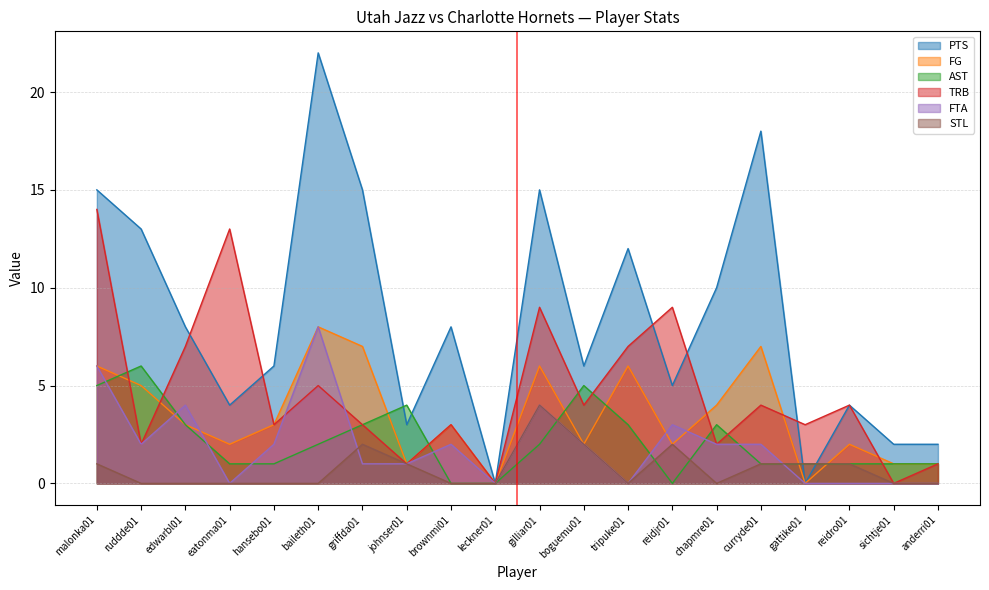

Reading right to left, list all the values displayed in this chart.

PTS: anderri01=2	sichtje01=2	reidro01=4	gattike01=0	curryde01=18	chapmre01=10	reidjr01=5	tripuke01=12	boguemu01=6	gilliar01=15	leckner01=0	brownmi01=8	johnser01=3	griffda01=15	baileth01=22	hansebo01=6	eatonma01=4	edwarbl01=8	ruddde01=13	malonka01=15
FG: anderri01=1	sichtje01=1	reidro01=2	gattike01=0	curryde01=7	chapmre01=4	reidjr01=2	tripuke01=6	boguemu01=2	gilliar01=6	leckner01=0	brownmi01=3	johnser01=1	griffda01=7	baileth01=8	hansebo01=3	eatonma01=2	edwarbl01=3	ruddde01=5	malonka01=6
AST: anderri01=1	sichtje01=1	reidro01=1	gattike01=1	curryde01=1	chapmre01=3	reidjr01=0	tripuke01=3	boguemu01=5	gilliar01=2	leckner01=0	brownmi01=0	johnser01=4	griffda01=3	baileth01=2	hansebo01=1	eatonma01=1	edwarbl01=3	ruddde01=6	malonka01=5
TRB: anderri01=1	sichtje01=0	reidro01=4	gattike01=3	curryde01=4	chapmre01=2	reidjr01=9	tripuke01=7	boguemu01=4	gilliar01=9	leckner01=0	brownmi01=3	johnser01=1	griffda01=3	baileth01=5	hansebo01=3	eatonma01=13	edwarbl01=7	ruddde01=2	malonka01=14
FTA: anderri01=0	sichtje01=0	reidro01=0	gattike01=0	curryde01=2	chapmre01=2	reidjr01=3	tripuke01=0	boguemu01=2	gilliar01=4	leckner01=0	brownmi01=2	johnser01=1	griffda01=1	baileth01=8	hansebo01=2	eatonma01=0	edwarbl01=4	ruddde01=2	malonka01=6
STL: anderri01=0	sichtje01=0	reidro01=1	gattike01=1	curryde01=1	chapmre01=0	reidjr01=2	tripuke01=0	boguemu01=2	gilliar01=4	leckner01=0	brownmi01=0	johnser01=1	griffda01=2	baileth01=0	hansebo01=0	eatonma01=0	edwarbl01=0	ruddde01=0	malonka01=1